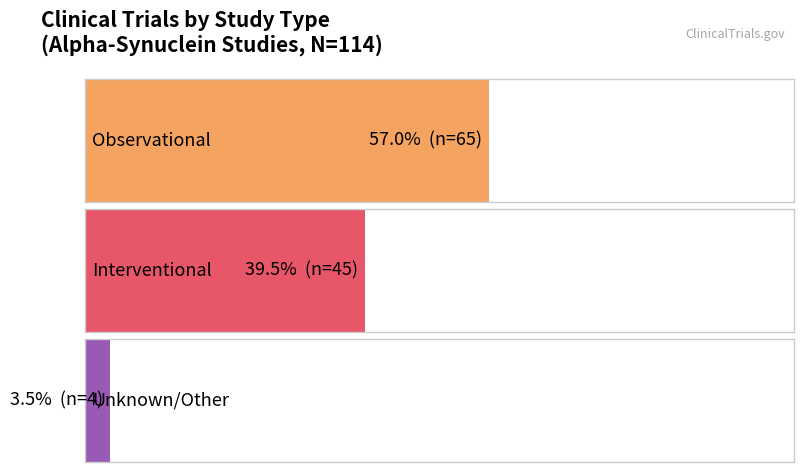

What is the label of the 1st bar from the left?

Observational